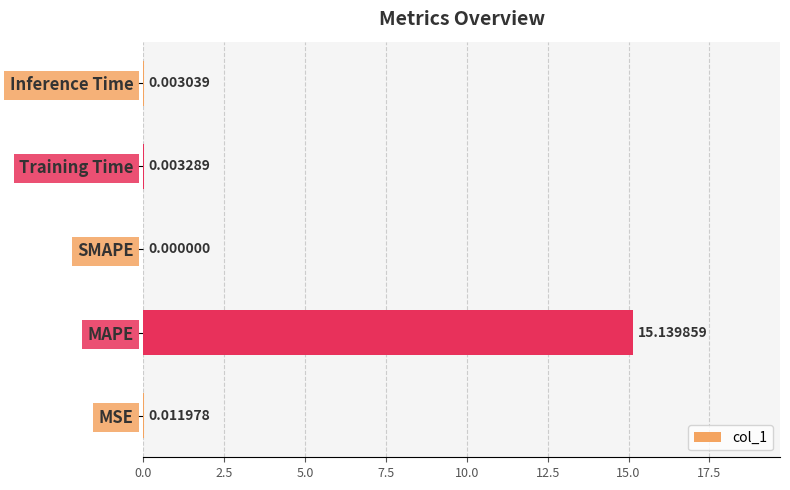

What is the sum of the values at MAPE and Inference Time?

15.1